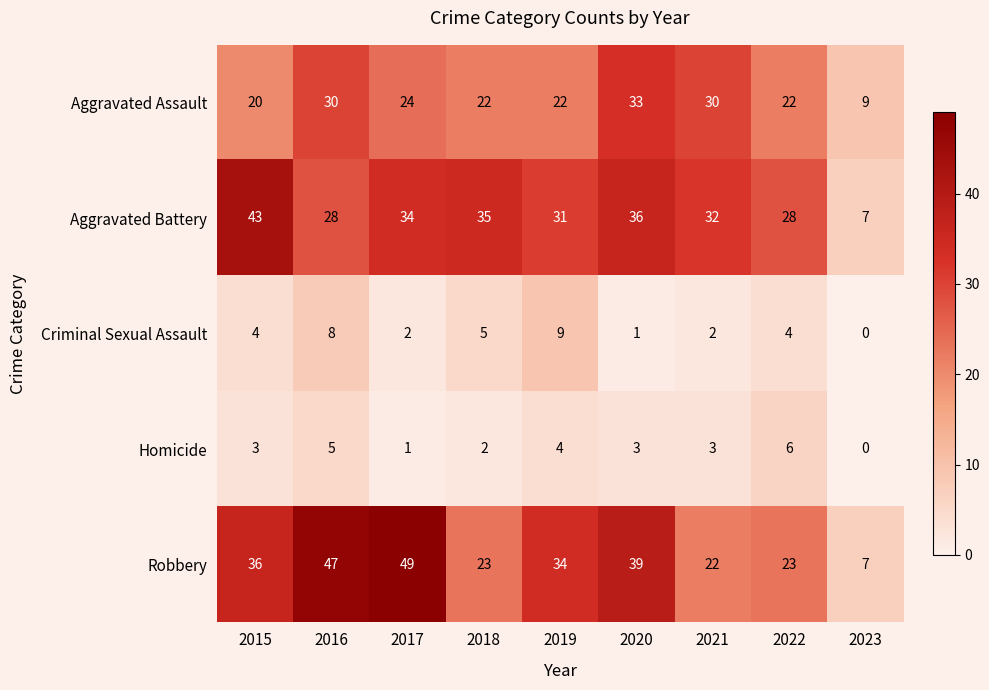

Is it true that Robbery equals 49 at 2017?

True